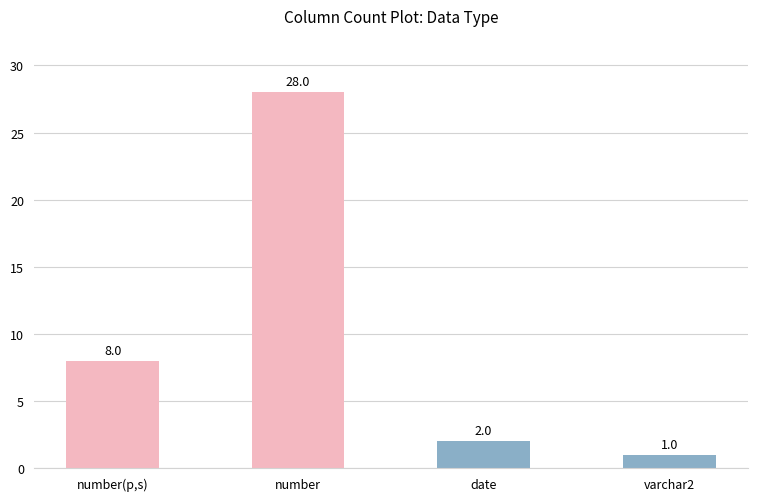

How many values are below 8?

2